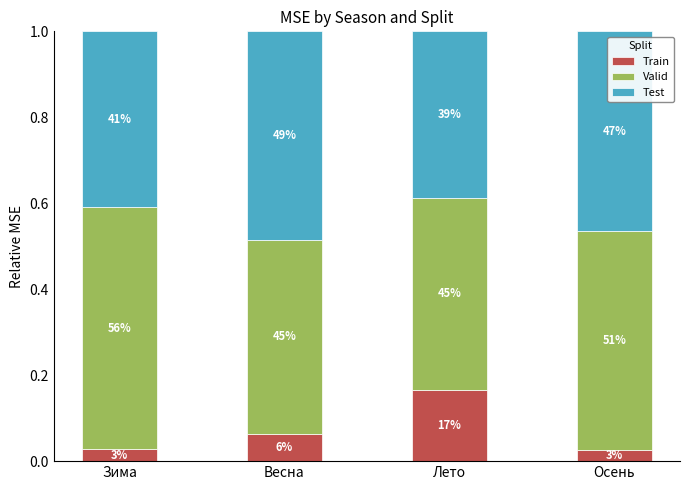

Does the chart contain stacked bars?

Yes